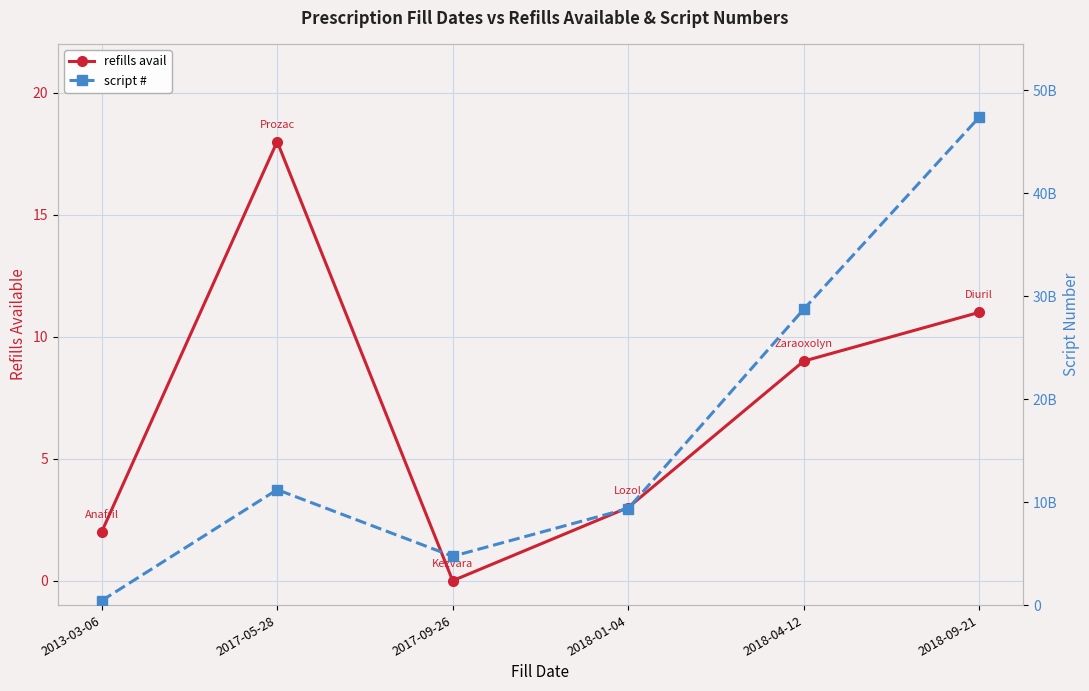

The value of script # at 2018-04-12 is 28737124212. True or false?

True